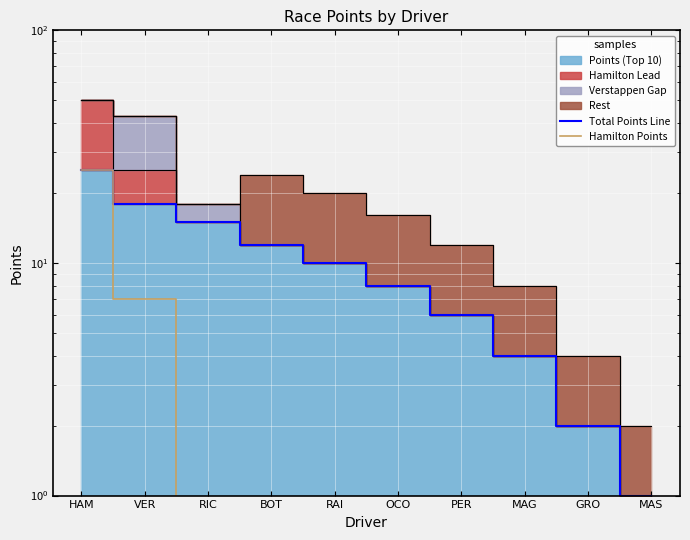

Rank the series at RIC from lowest to highest value.

Hamilton Points, Total Points Line